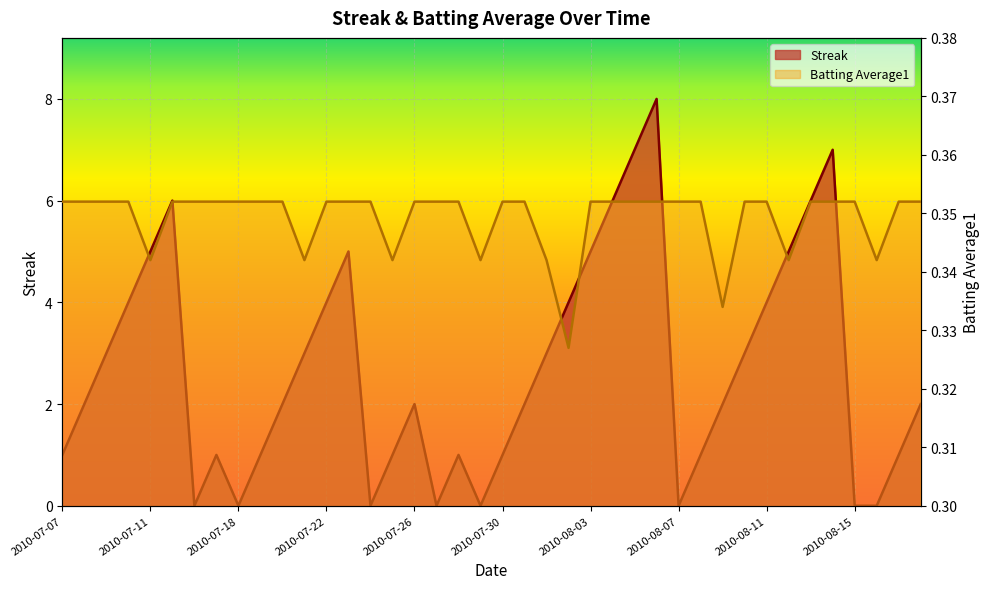

Where is Streak nearest to the value 4?

2010-07-10